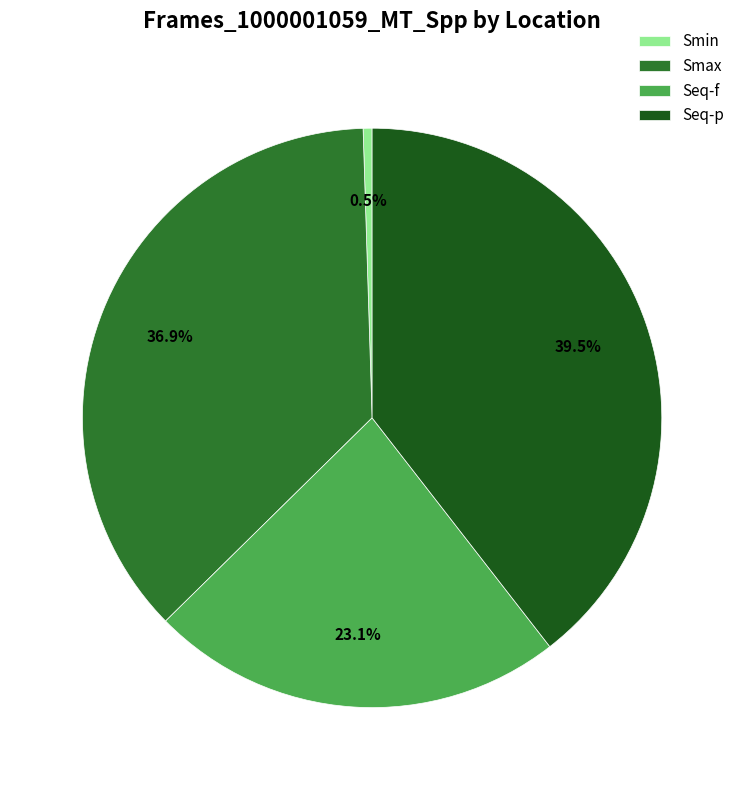

Does any single category account for the majority?

No